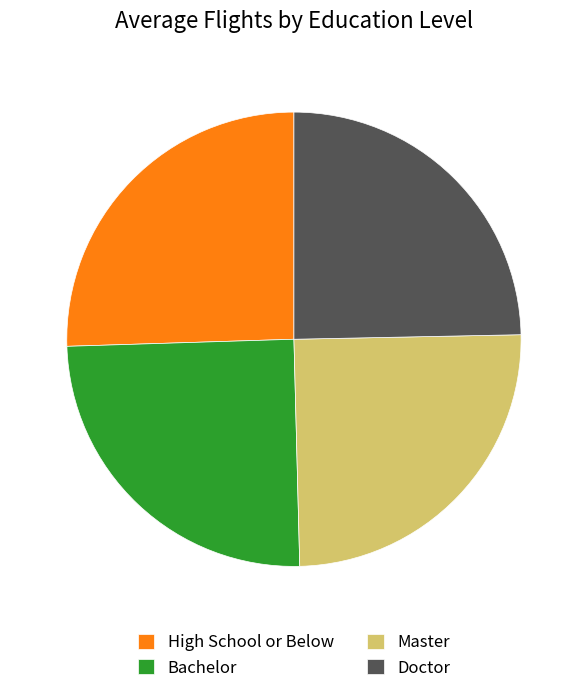

Is it true that Bachelor is 25% of the pie?

True